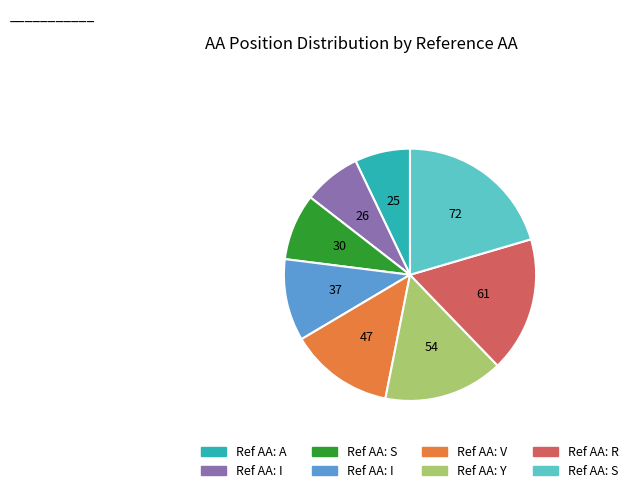

Is there any slice that represents more than half of the pie?

No